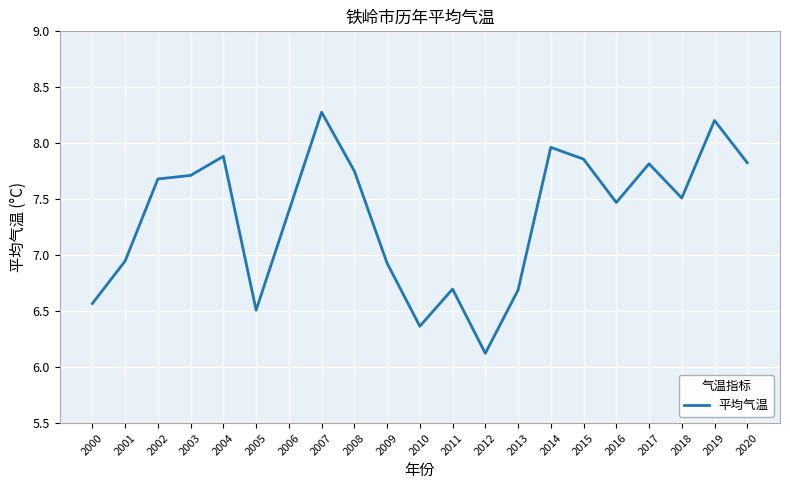

Where does the data first go above 7?

2002